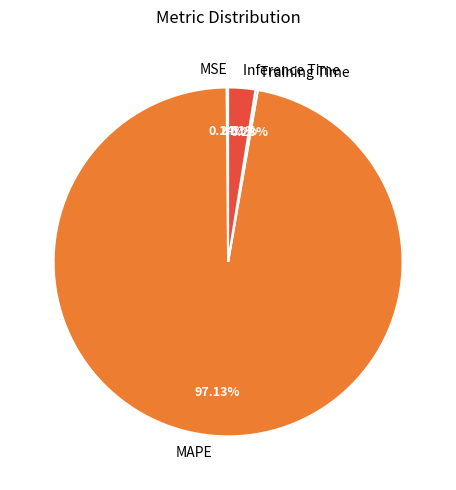

Which category has the biggest portion of the pie?

MAPE